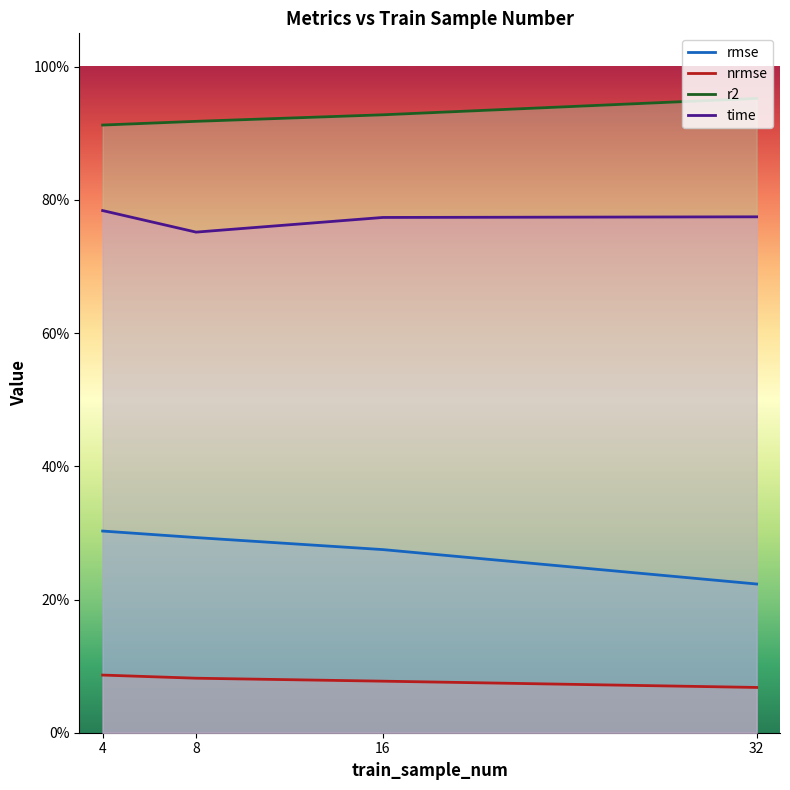

Which series has the largest range (max minus min)?

rmse